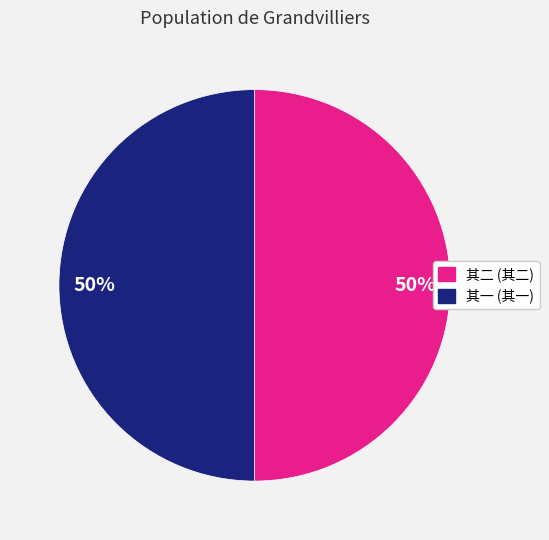

To the nearest percent, what is the average slice percentage?

50%